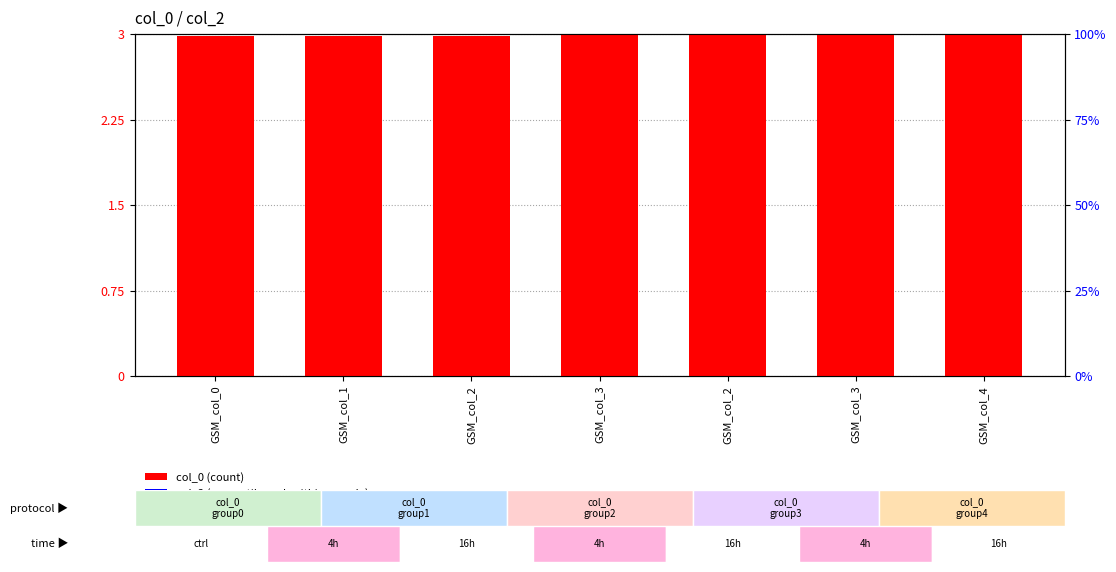

At how many categories does at least one series exceed 1?

7